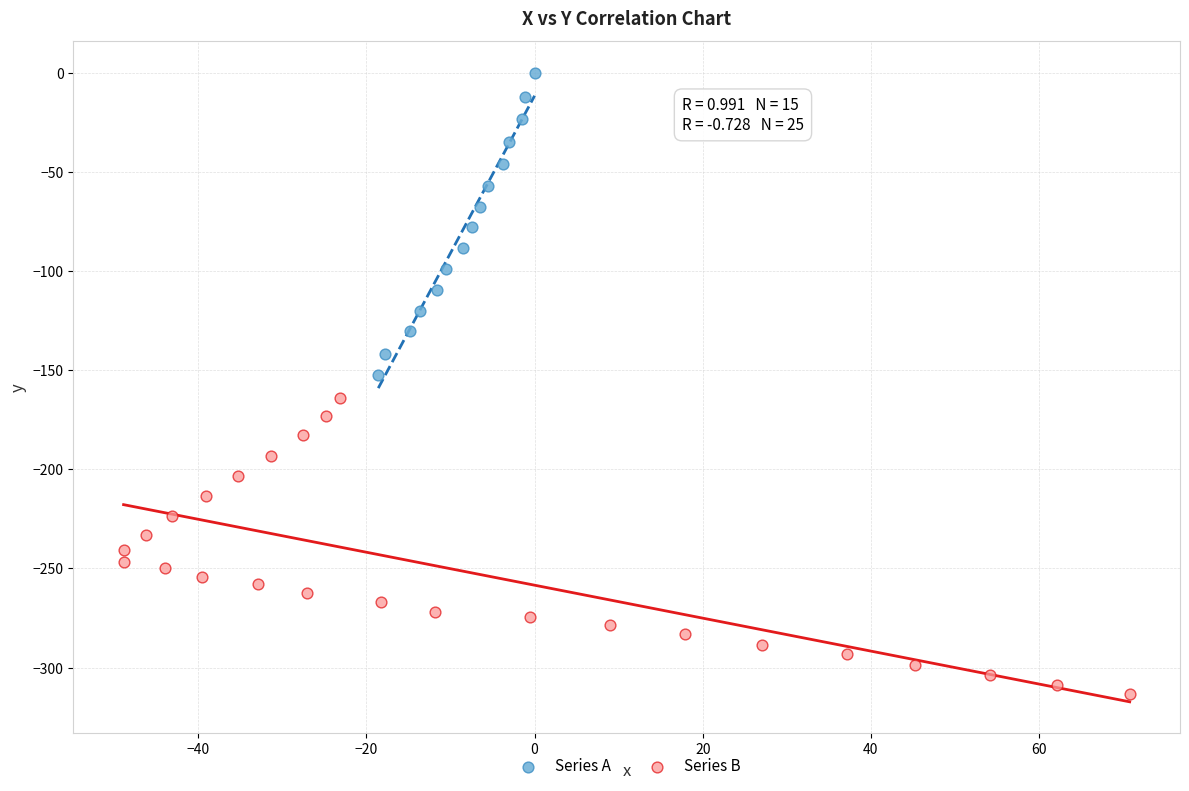

Which series contains the highest Y value?

Series A